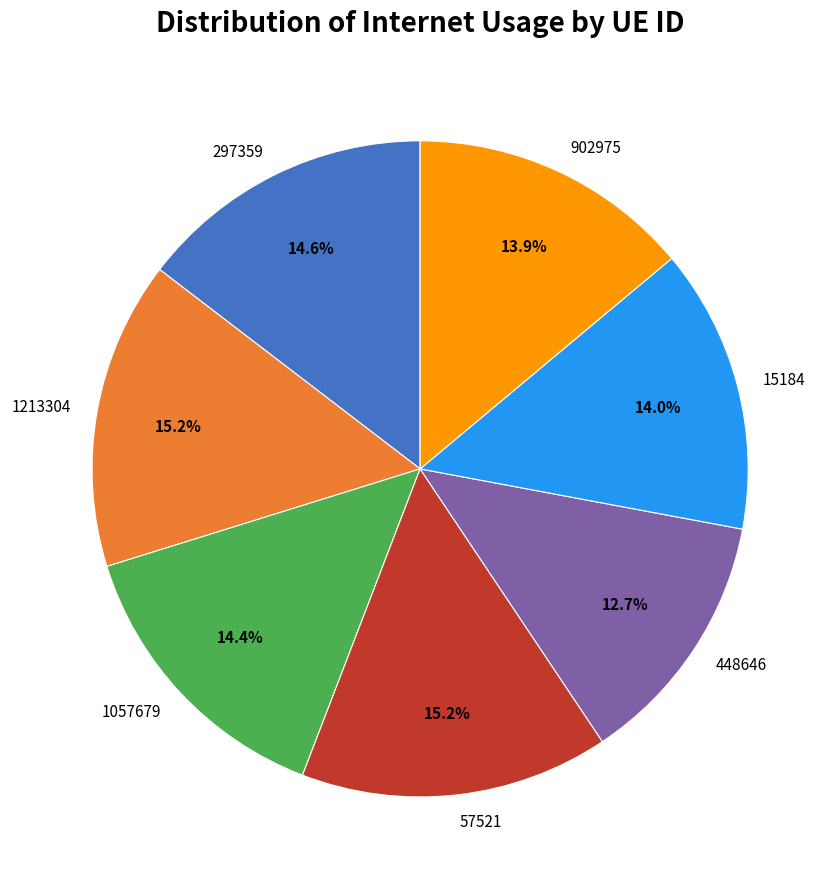

To the nearest percent, what is the difference between the 1213304 and 902975 slice percentages?

1%